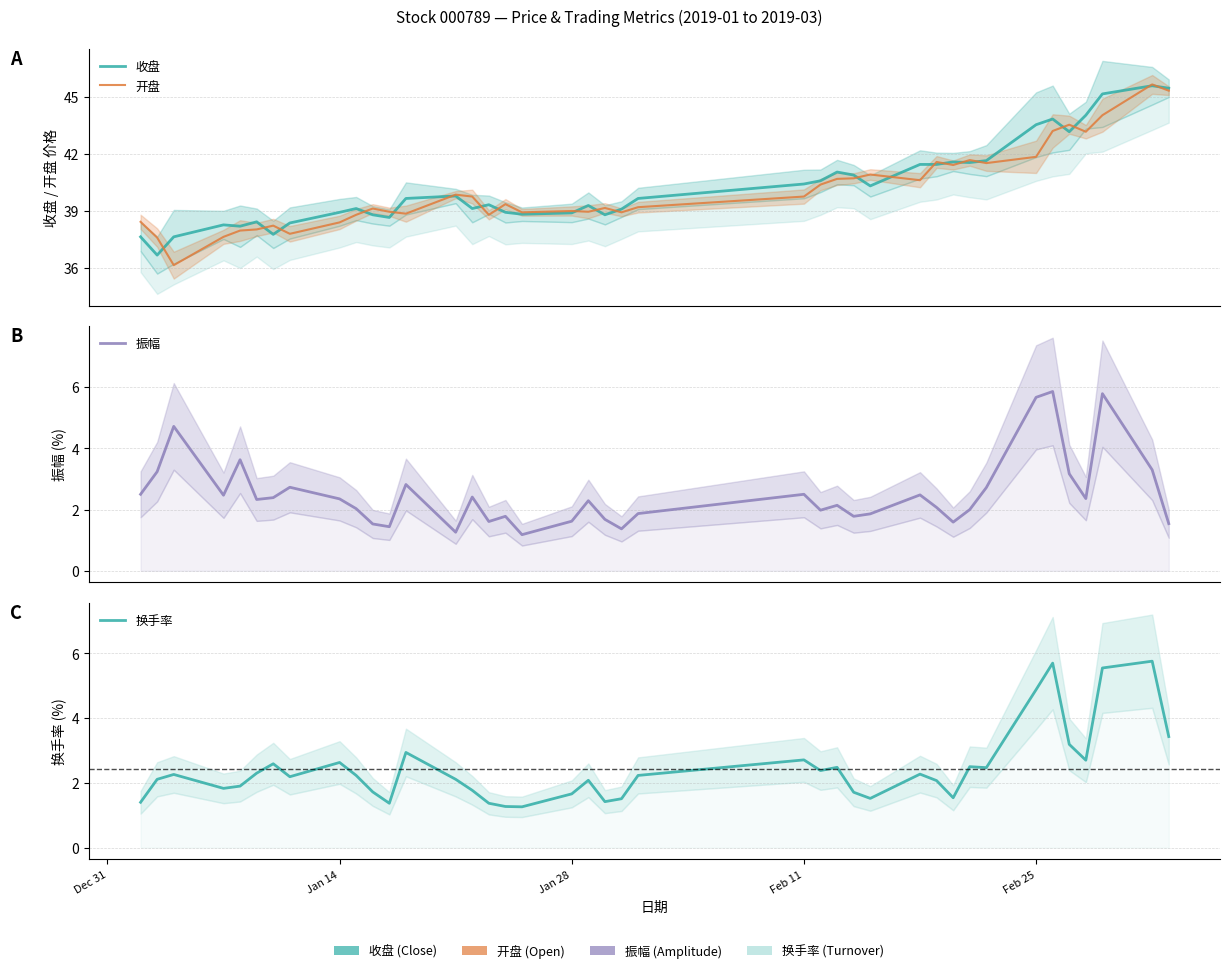

Reading left to right, transcribe all the data shown in this chart.

收盘: 37.6	36.7	37.6	38.3	38.2	38.4	37.8	38.4	38.9	39.1	38.8	38.7	39.7	39.8	39.1	39.3	38.9	38.8	38.9	39.3	38.8	39.1	39.7	40.4	40.6	41.0	40.9	40.3	41.5	41.5	41.6	41.5	41.6	43.5	43.8	43.2	44.0	45.2	45.6	45.5
开盘: 38.4	37.6	36.1	37.6	38.0	38.0	38.2	37.8	38.4	38.8	39.1	39.0	38.9	39.9	39.8	38.8	39.4	38.9	39.0	39.0	39.2	38.9	39.2	39.8	40.4	40.7	40.7	40.9	40.6	41.6	41.4	41.7	41.5	41.9	43.2	43.5	43.2	44.0	45.7	45.3
振幅: 2.5	3.2	4.7	2.5	3.6	2.3	2.4	2.7	2.4	2.0	1.5	1.4	2.8	1.3	2.4	1.6	1.8	1.2	1.6	2.3	1.7	1.4	1.9	2.5	2.0	2.1	1.8	1.9	2.5	2.1	1.6	2.0	2.7	5.7	5.9	3.2	2.4	5.8	3.3	1.5
换手率: 1.4	2.1	2.3	1.8	1.9	2.3	2.6	2.2	2.6	2.2	1.7	1.4	2.9	2.1	1.8	1.4	1.3	1.3	1.7	2.1	1.4	1.5	2.2	2.7	2.4	2.5	1.7	1.5	2.3	2.1	1.5	2.5	2.5	4.9	5.7	3.2	2.7	5.5	5.8	3.4